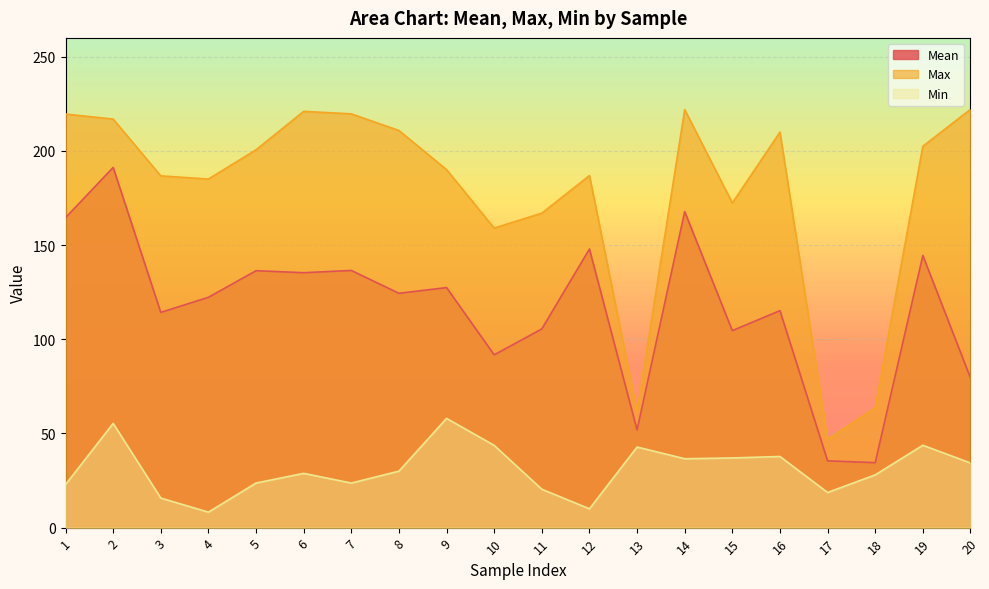

Which has a higher value, 7 or 5?

7